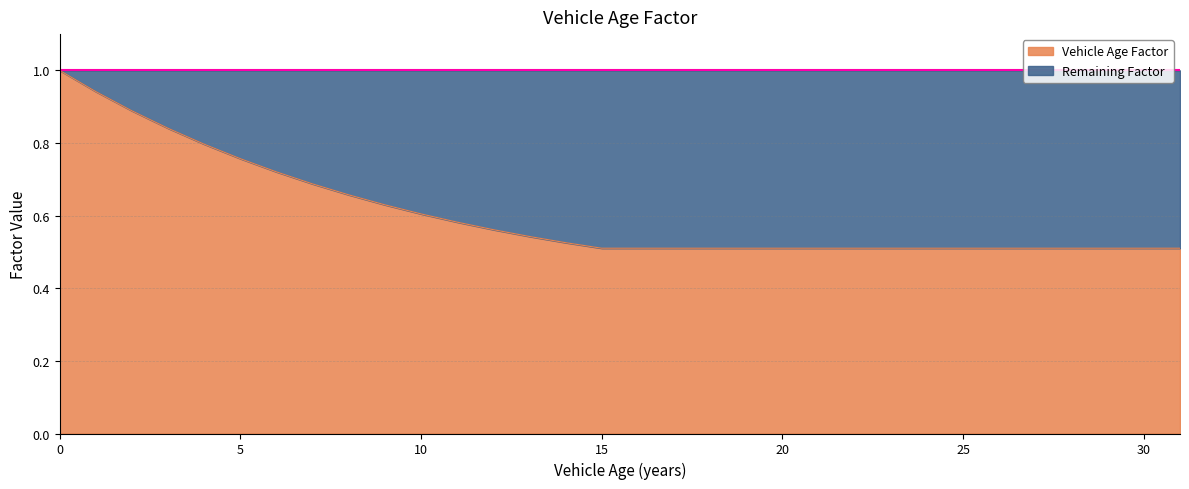

Rank the categories by value from lowest to highest.

15, 16, 17, 18, 19, 20, 21, 22, 23, 24, 25, 26, 27, 28, 29, 30, 31, 14, 13, 12, 11, 10, 9, 8, 7, 6, 5, 4, 3, 2, 1, 0